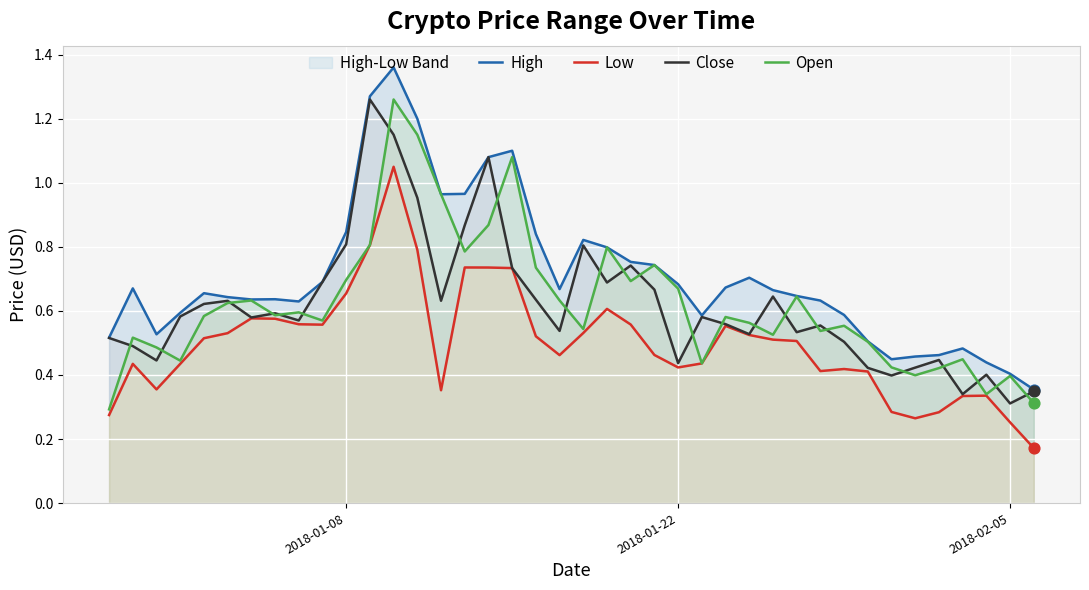

Which series reaches the maximum Y coordinate?

High